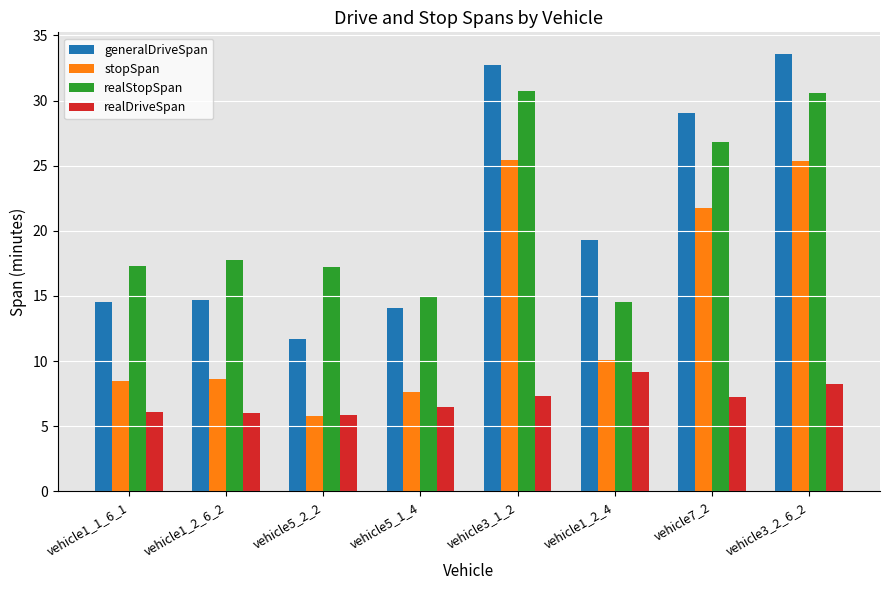

How many bars are there in total?

32